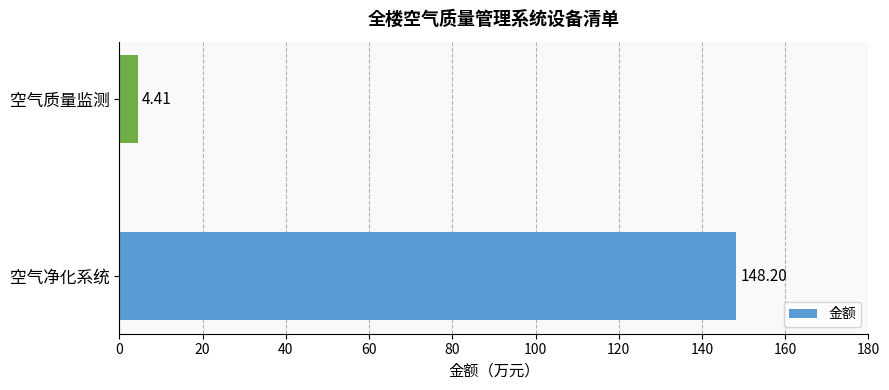

Which label corresponds to the largest value in the chart?

空气净化系统